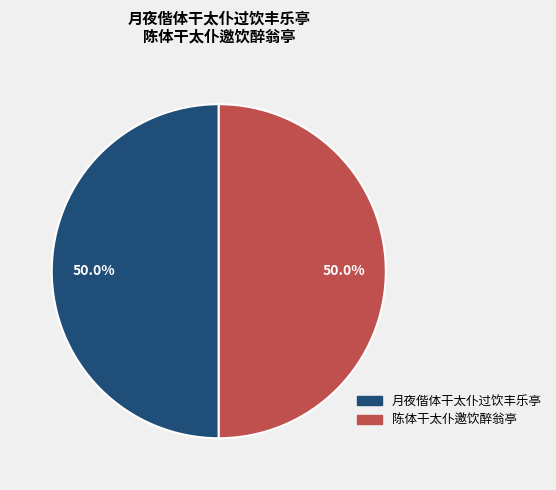

To the nearest percent, what is the combined percentage of 月夜偕体干太仆过饮丰乐亭 and 陈体干太仆邀饮醉翁亭?

100%